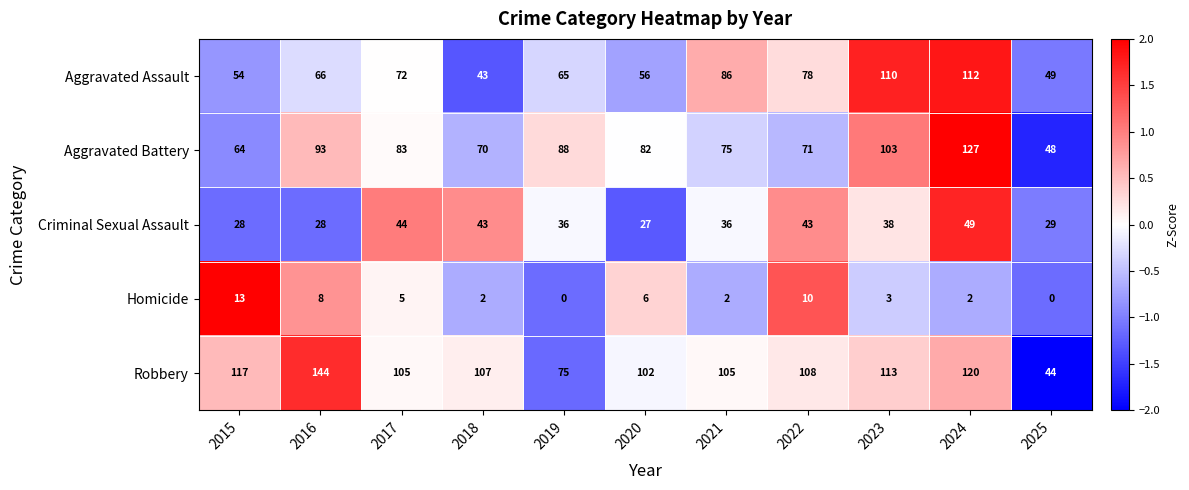

Rank the series by their maximum value, from highest to lowest.

Robbery, Aggravated Battery, Aggravated Assault, Criminal Sexual Assault, Homicide